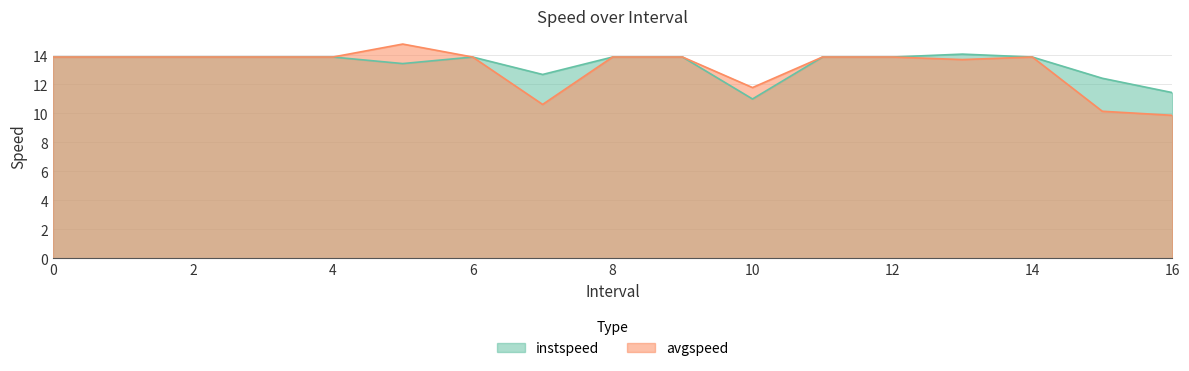

At how many categories does at least one series exceed 12?

15